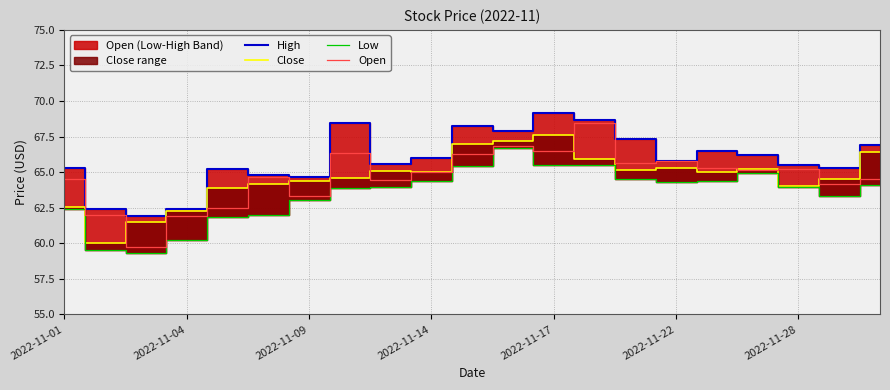

True or false: Close and High cross at least once.

False